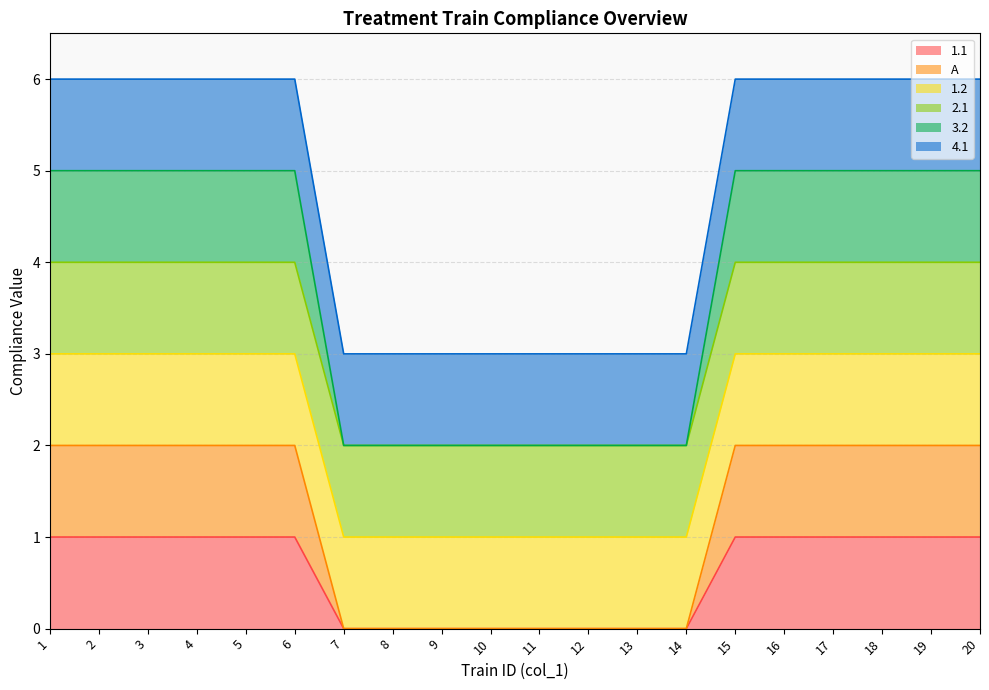

Is it true that 1.1 equals 2 at 1?

False